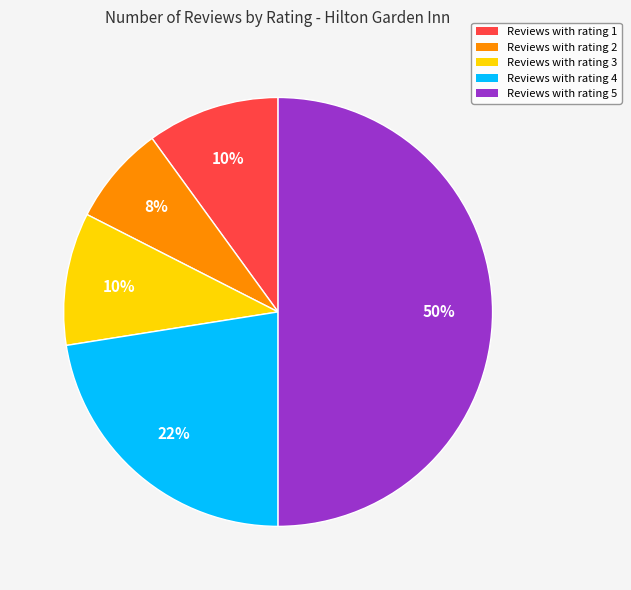

Is the sum of Reviews with rating 1 and Reviews with rating 5 greater than half?

Yes